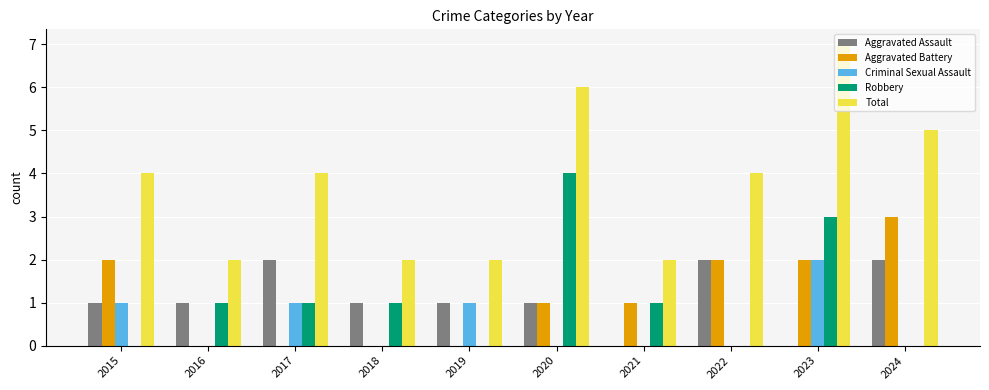

Which series has the largest total across all categories?

Total